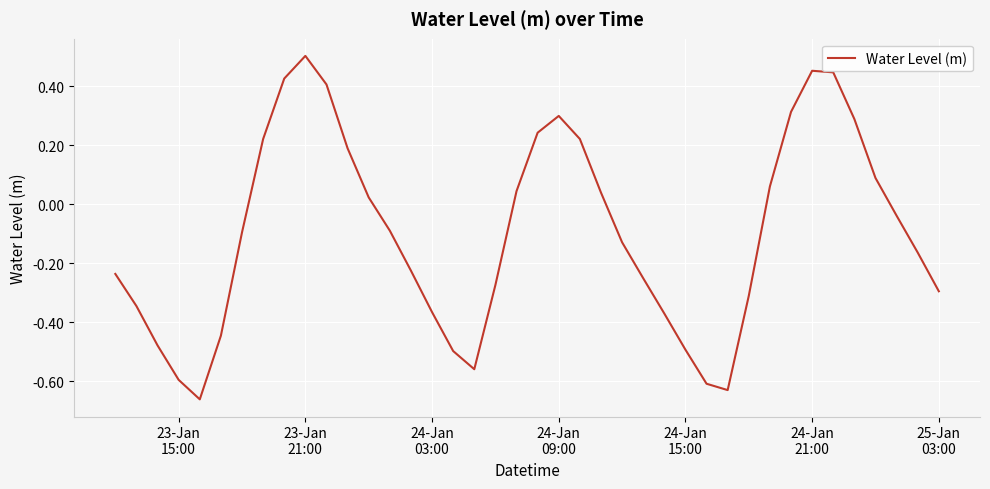

What is the difference between the maximum and minimum values?

1.2